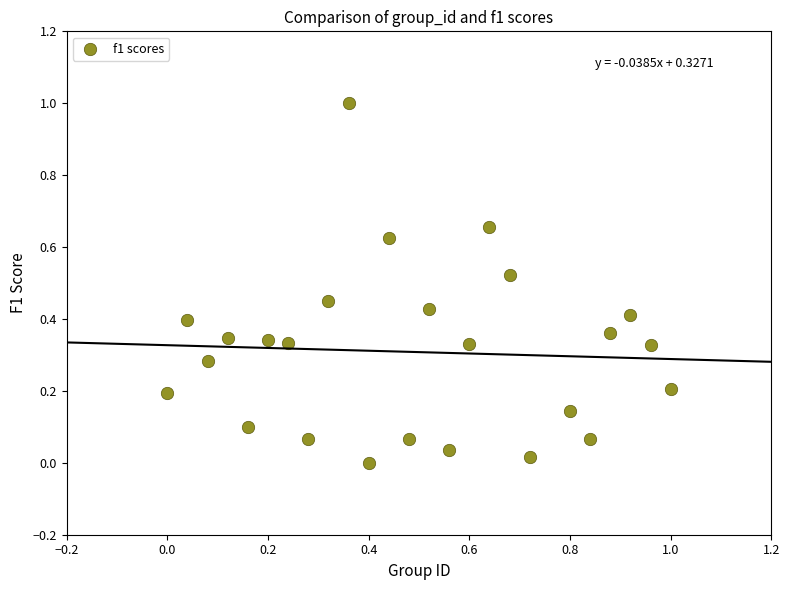

What is the range of Y values (max minus min)?

1.0